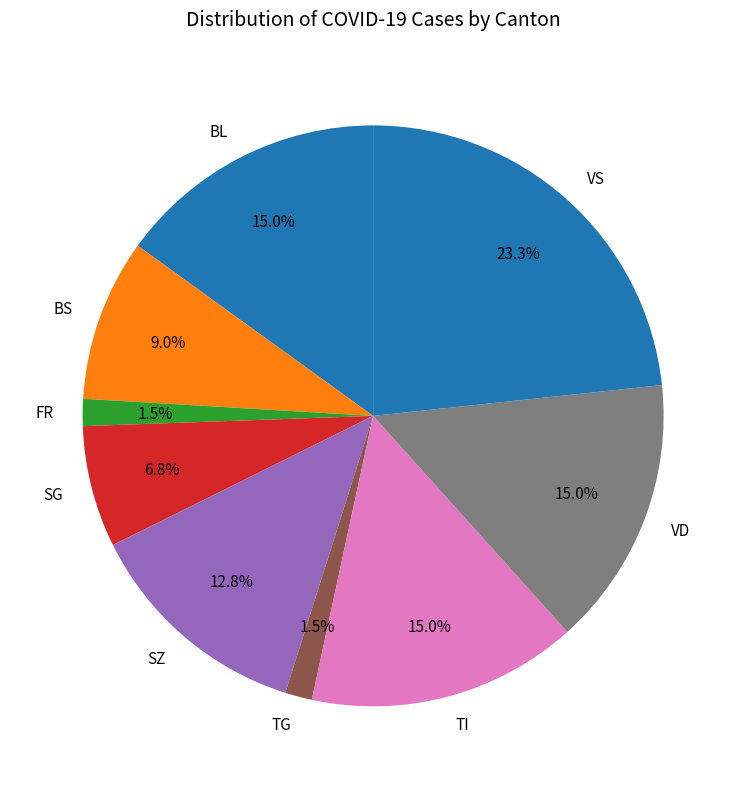

Is there a majority slice in this chart?

No